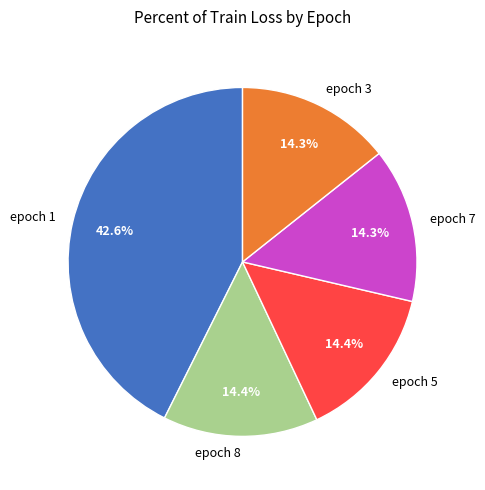

Does any single category account for the majority?

No